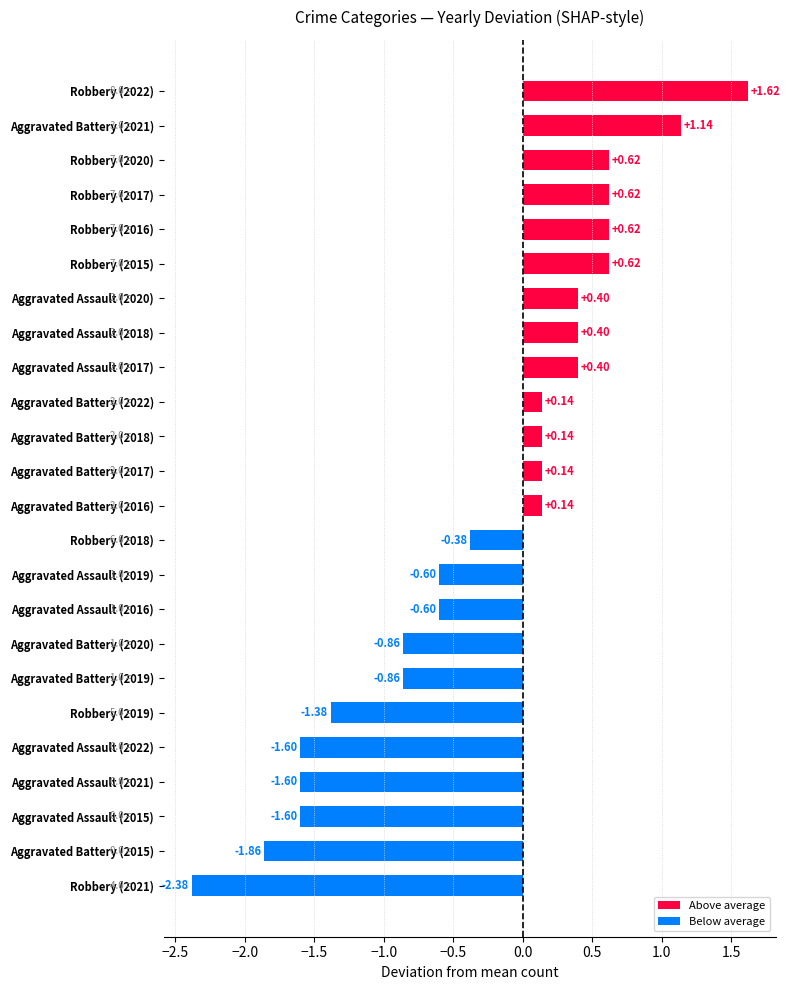

How many distinct data groups are displayed?

1